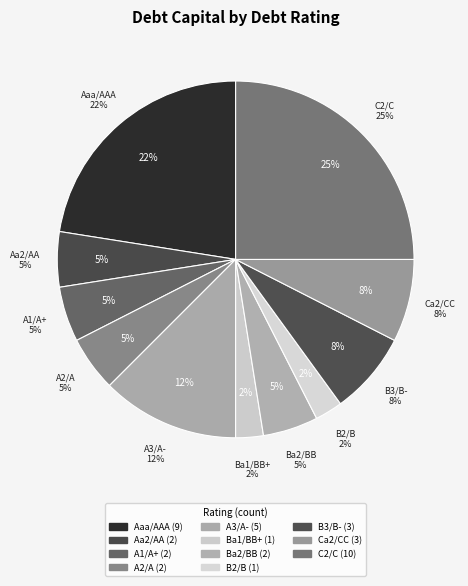

What percentage is the Ca2/CC slice, to the nearest percent?

8%